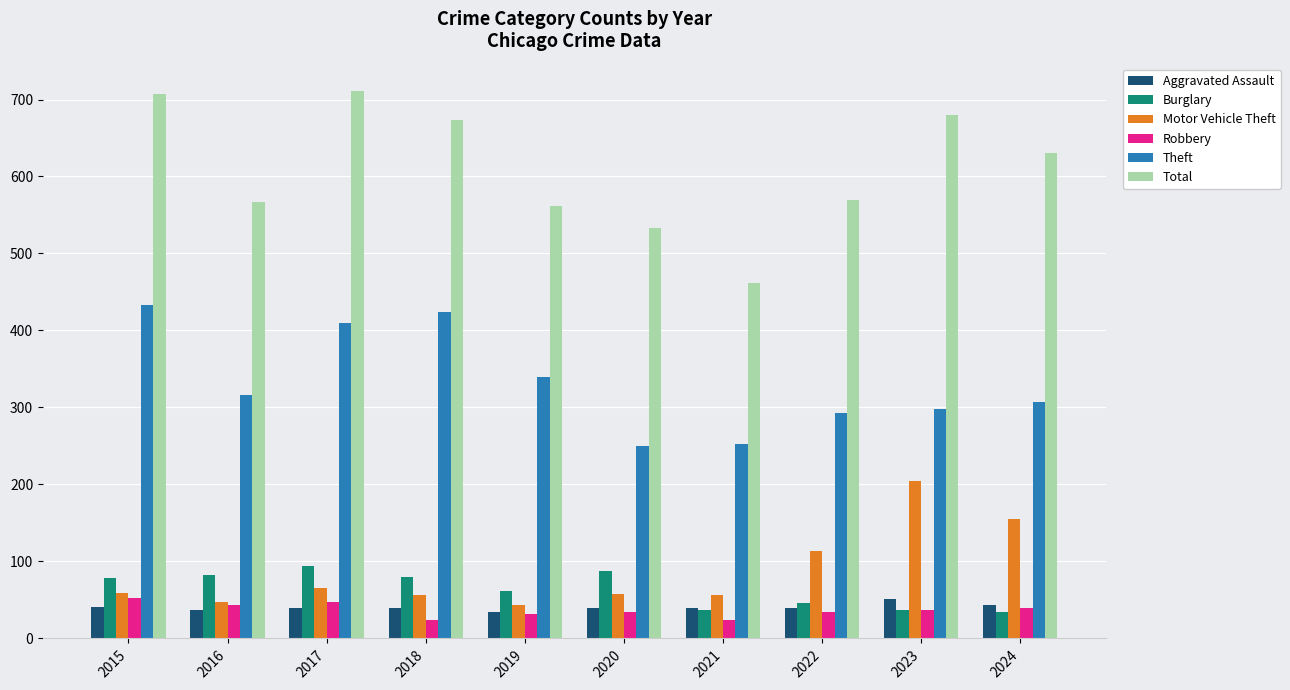

How many categories are shown in the chart?

10